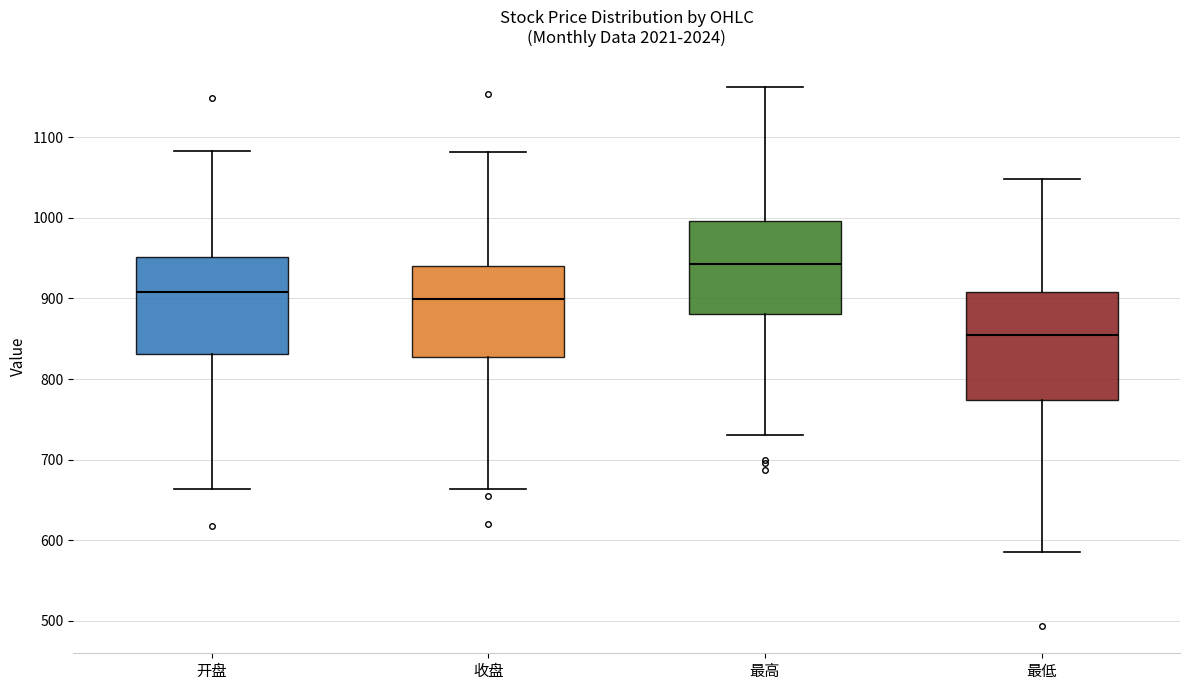

Which box's median line is the highest?

最高